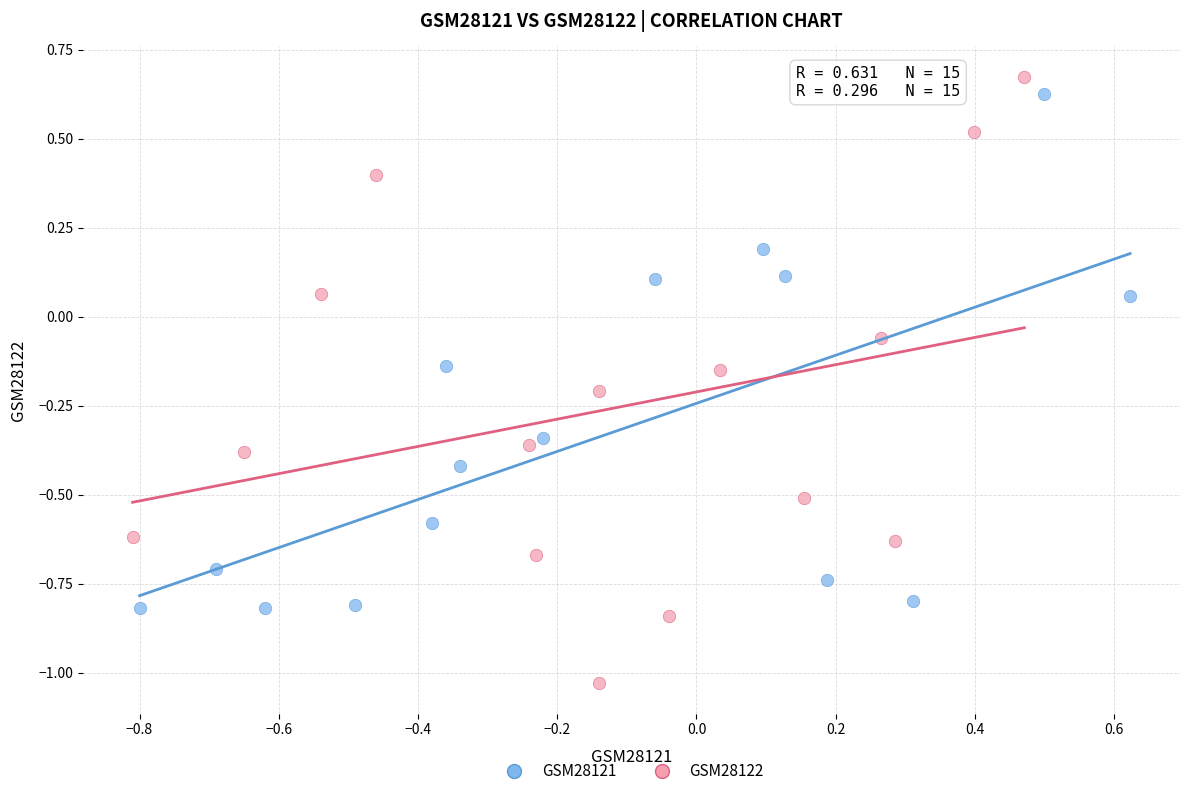

Which series contains the lowest Y value?

GSM28122